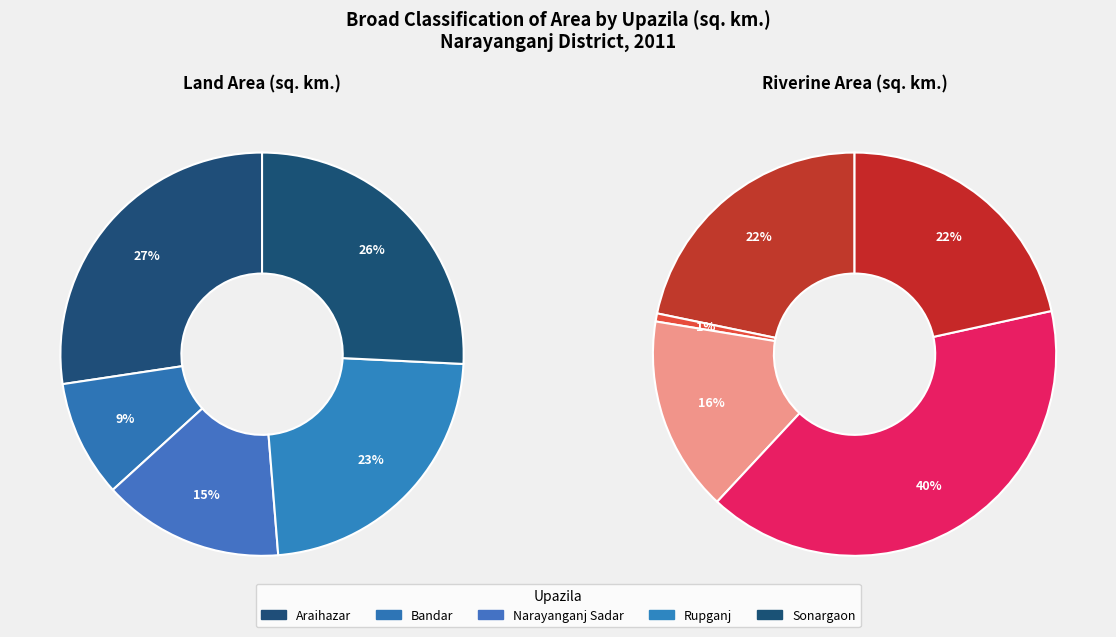

At Sonargaon, list the series in order from smallest to largest.

Riverine area, Land area